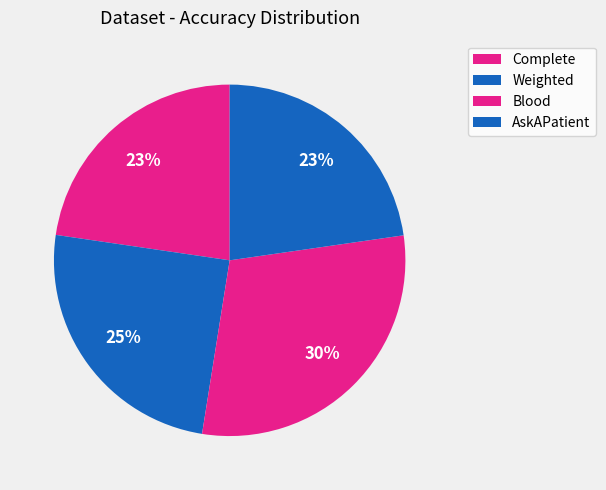

How many slices are in this pie chart?

4